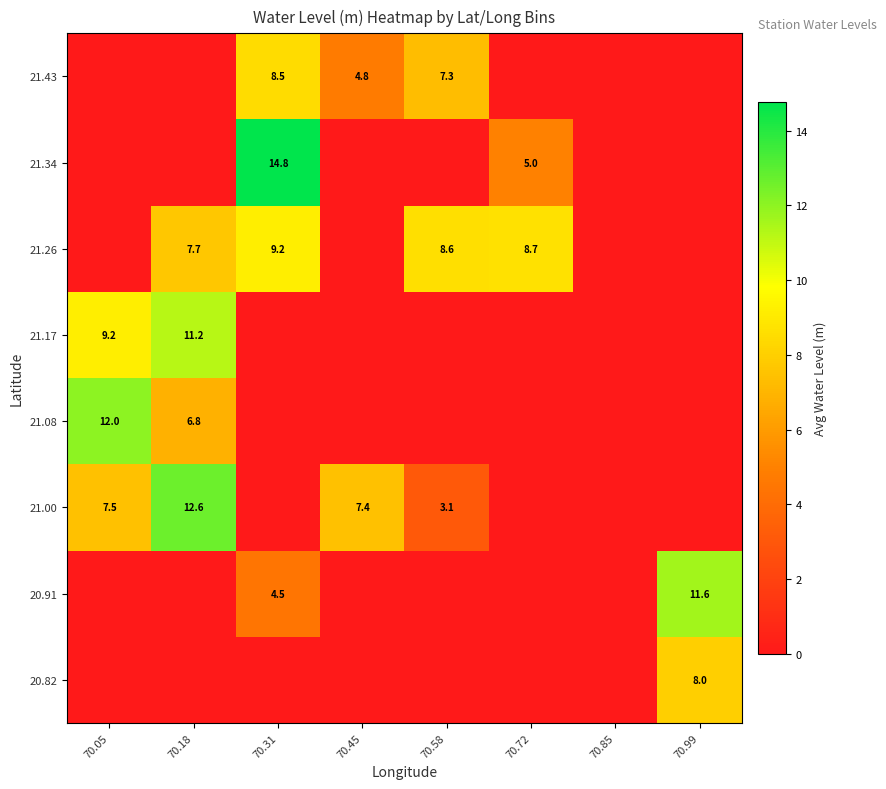

Is the value of 21.26 at 70.31 greater than the value of 21.00 at 70.05?

Yes